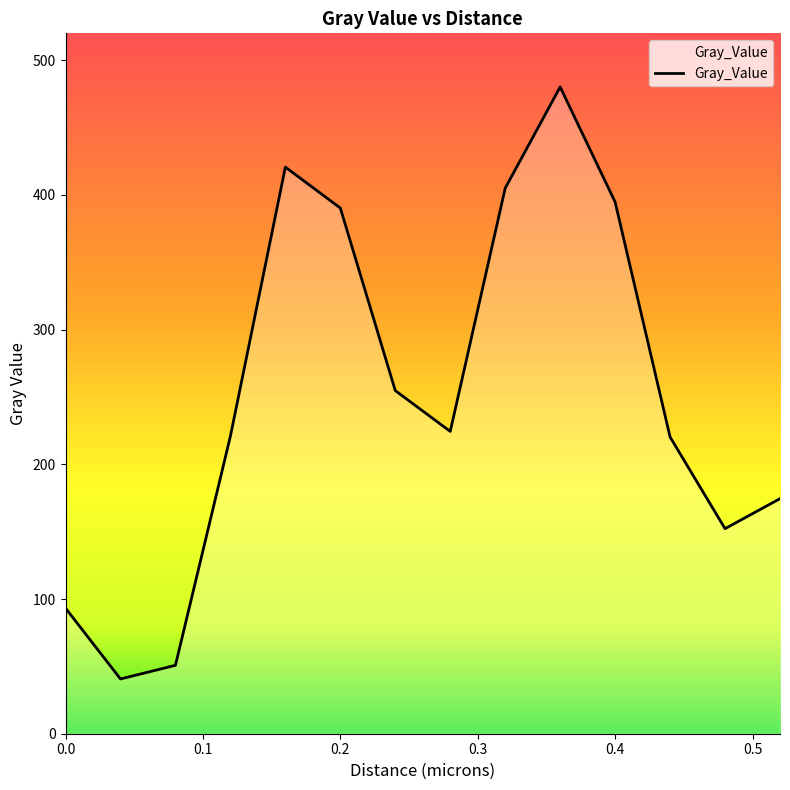

What is the difference between the maximum and minimum values?

439.5